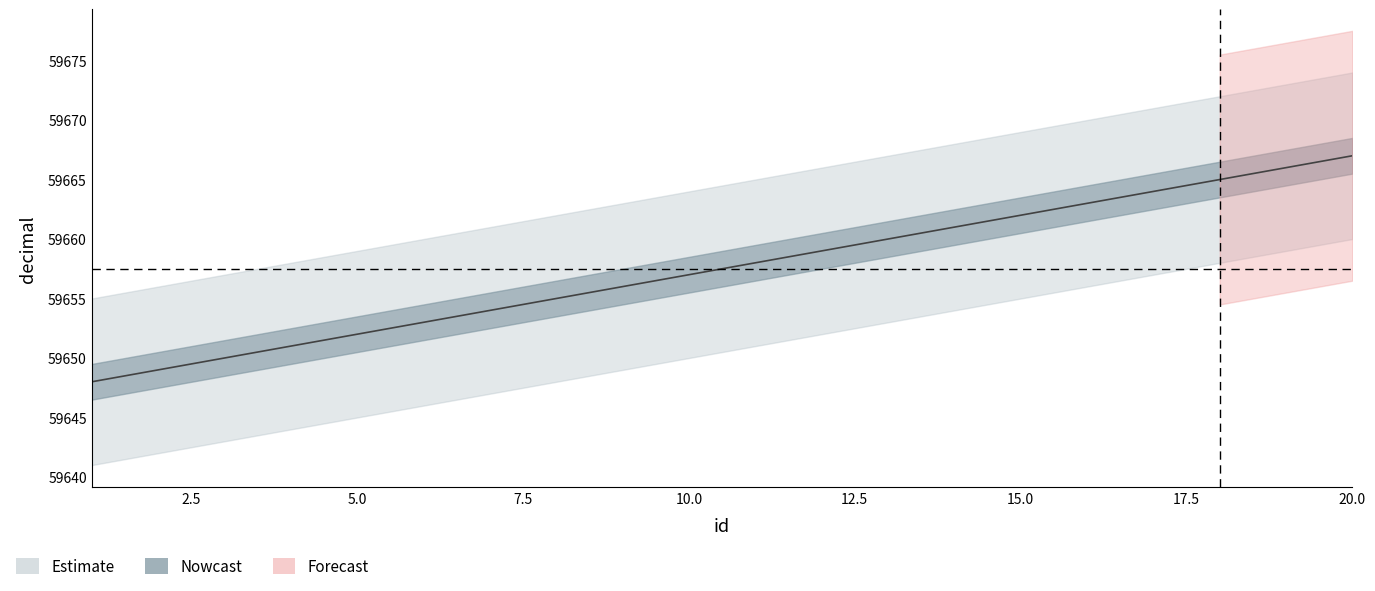

What is the difference between the maximum and minimum values in the decimal_mid series?

19